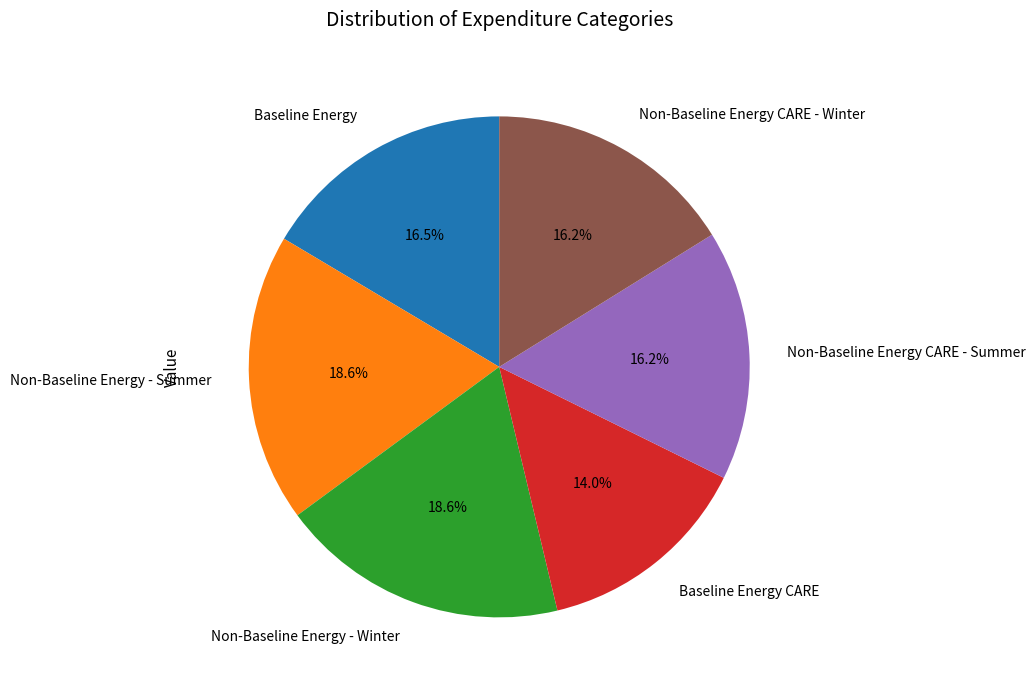

What is the smallest slice in the pie chart?

Baseline Energy CARE